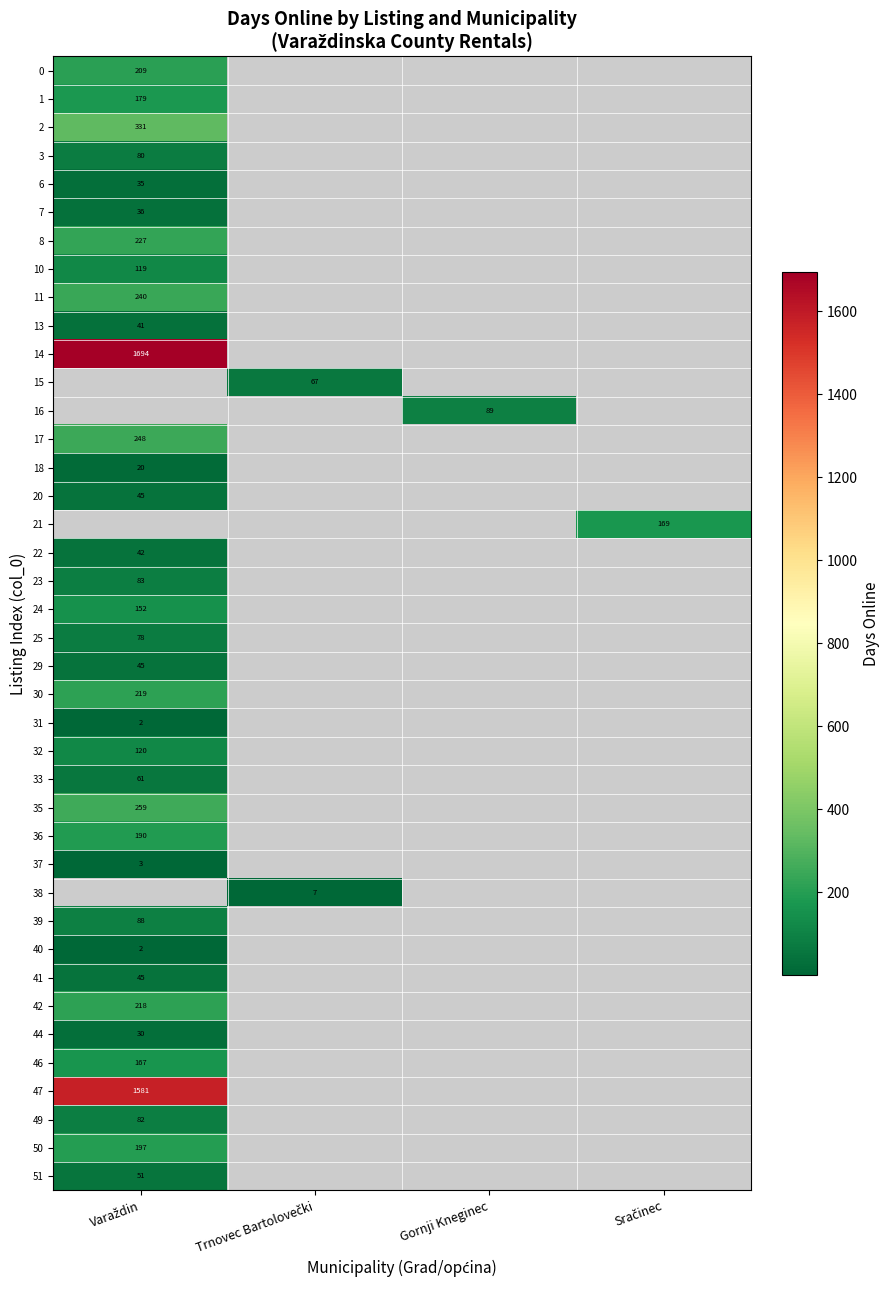

What is the maximum value shown in the chart?

1694.0